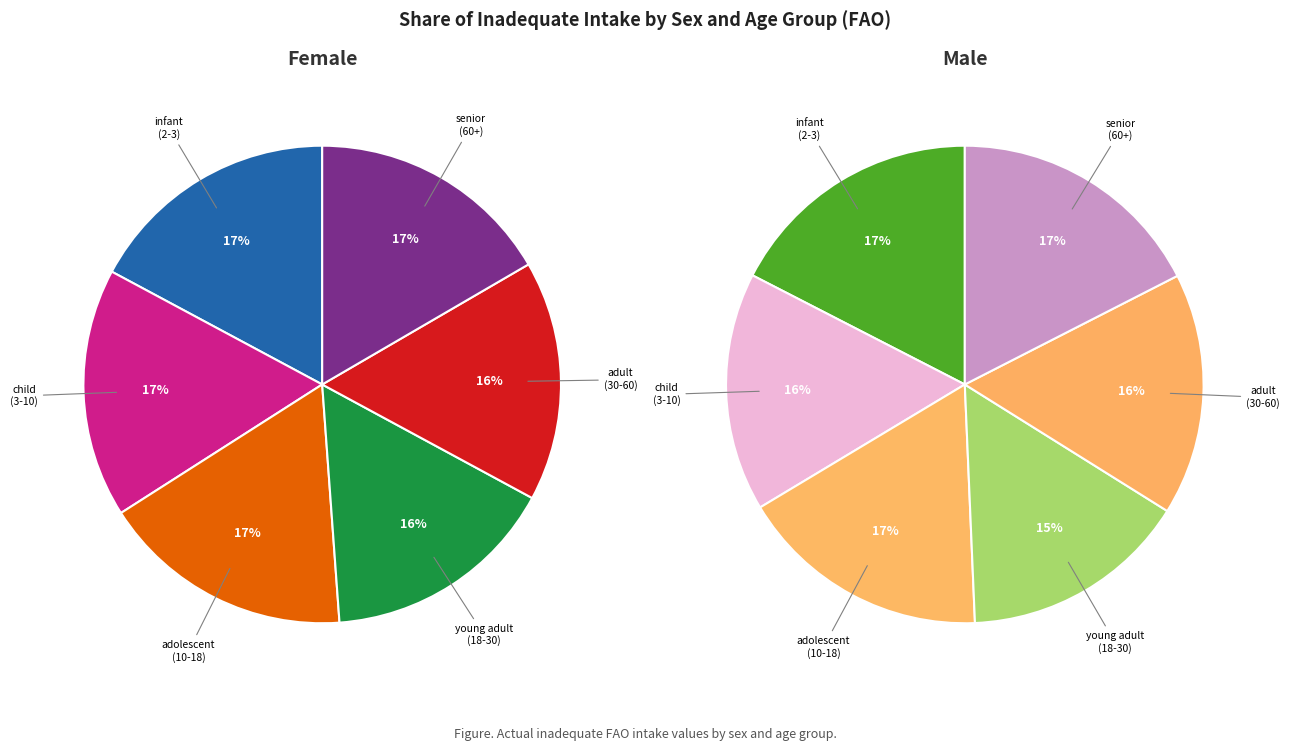

Which category has the biggest portion of the pie?

Male senior (60+)